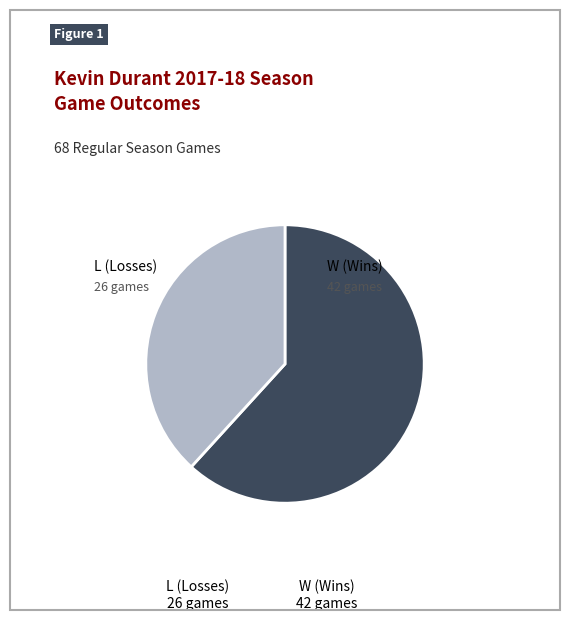

Rank the categories by value from lowest to highest.

L, W